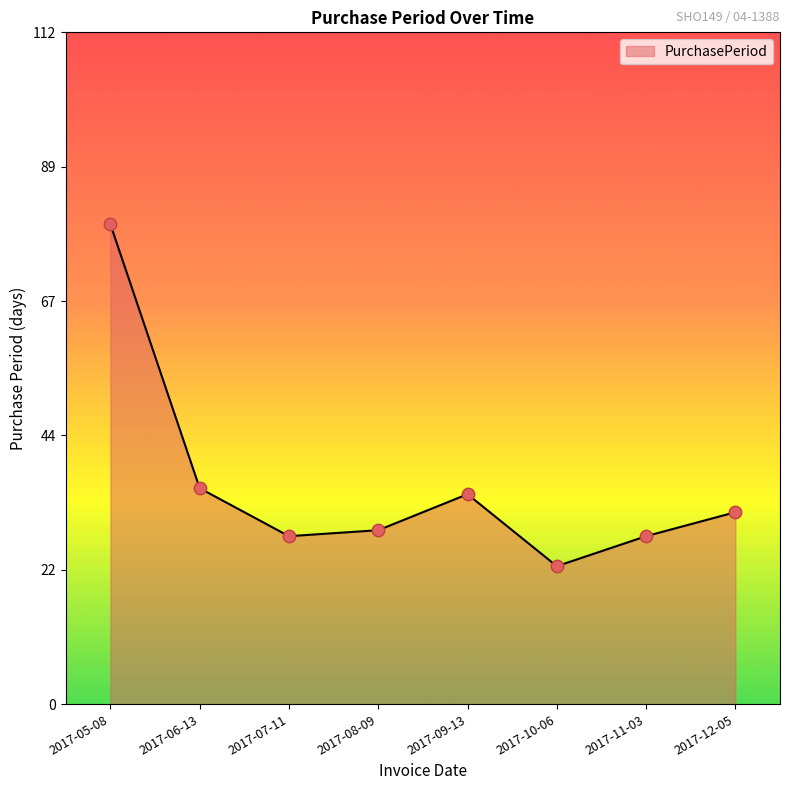

Between 2017-05-08 and 2017-09-13, which is larger?

2017-05-08